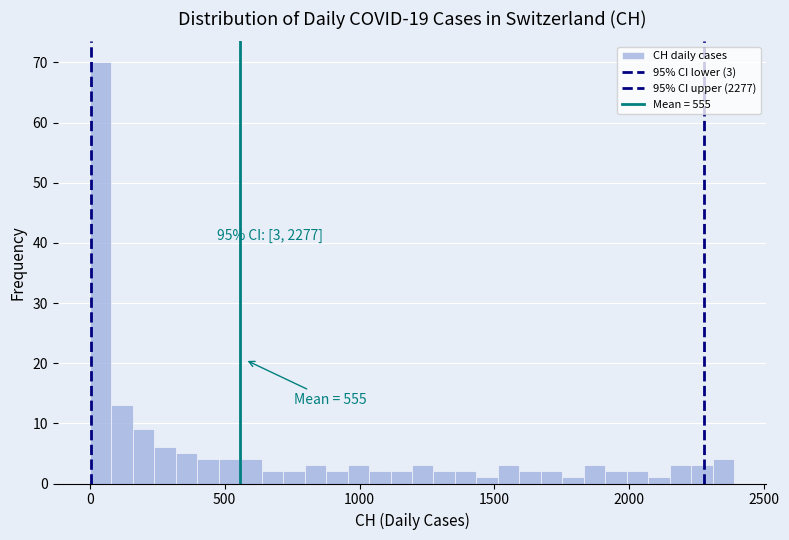

Read against the x-axis, roughly where is the centre of the tallest bar?

50